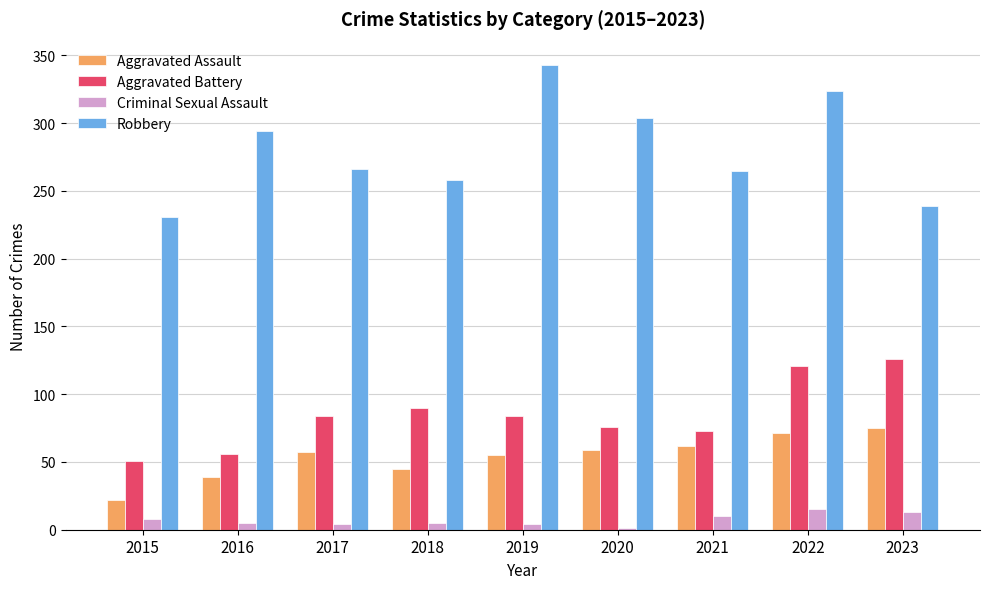

Where is Robbery nearest to the value 287?

2016